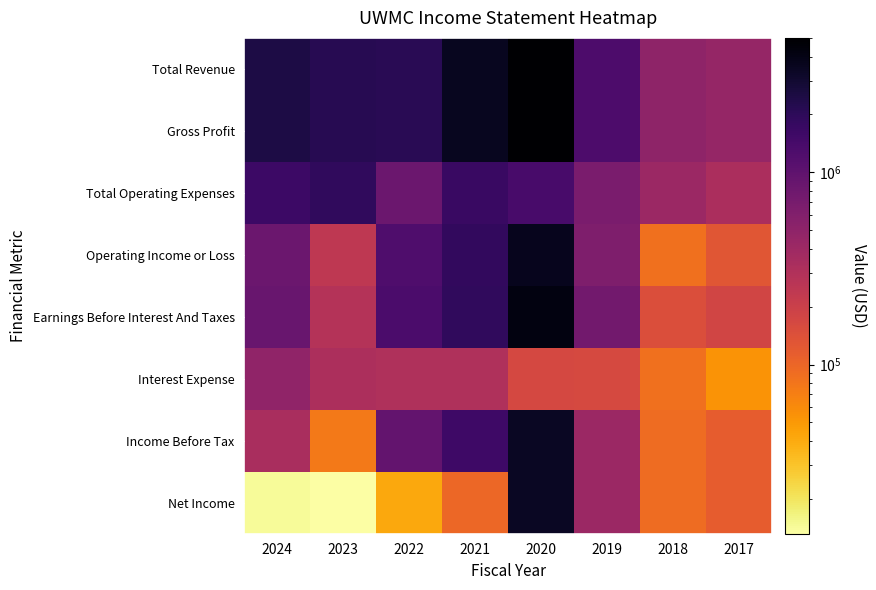

Which series has the largest total across all categories?

Total Revenue